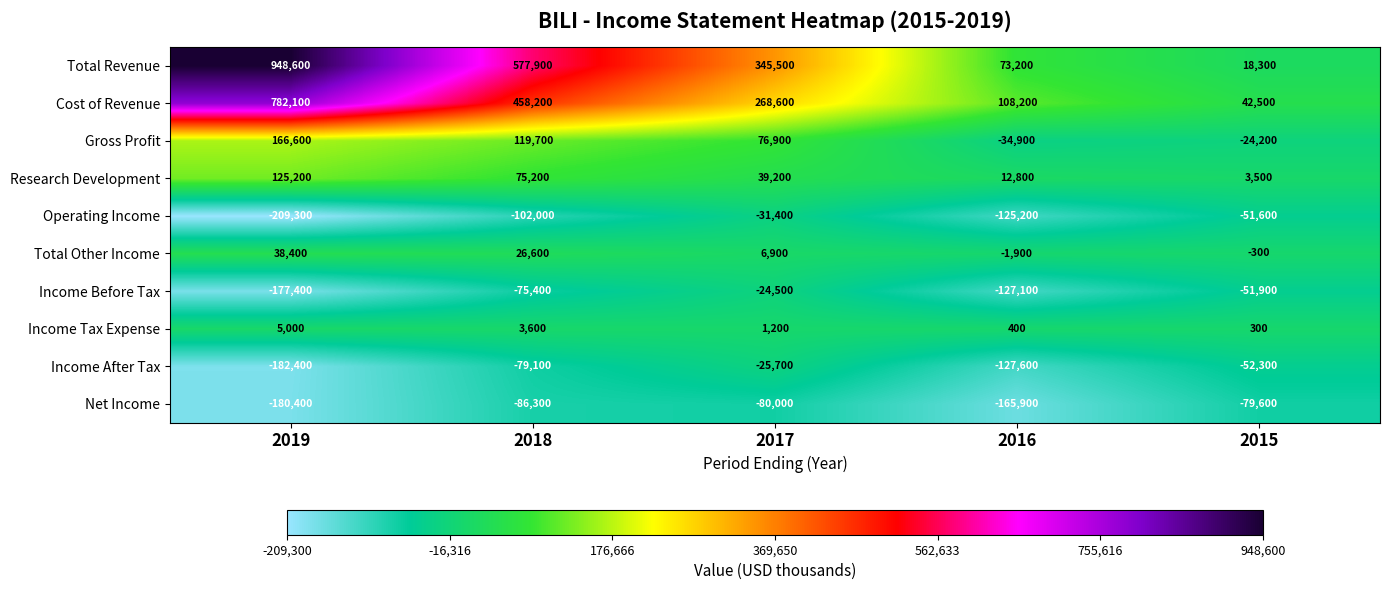

At which category is the sum across all series the highest?

2019